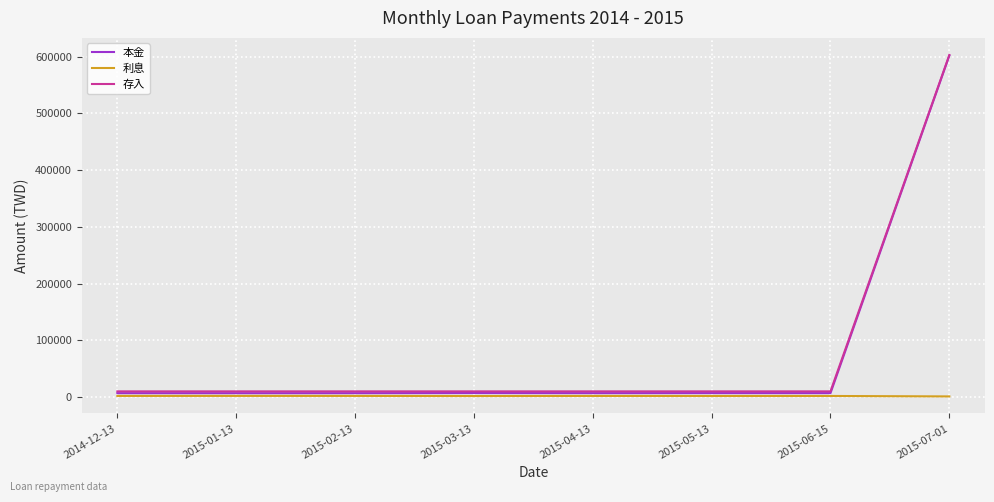

What is the average value of the 本金 series?

81250